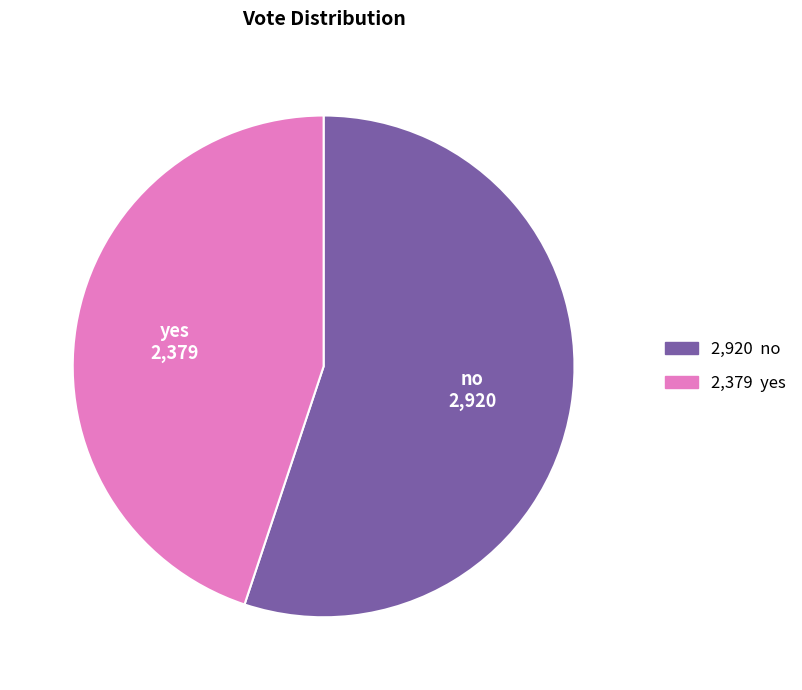

Is there any slice that represents more than half of the pie?

Yes